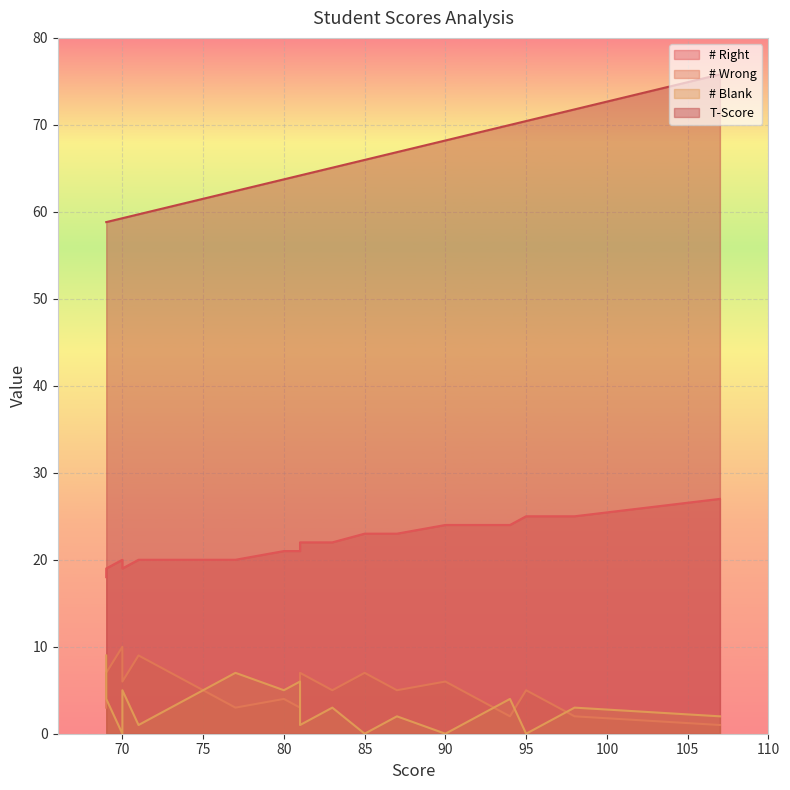

Where is T-Score nearest to the value 67?

87